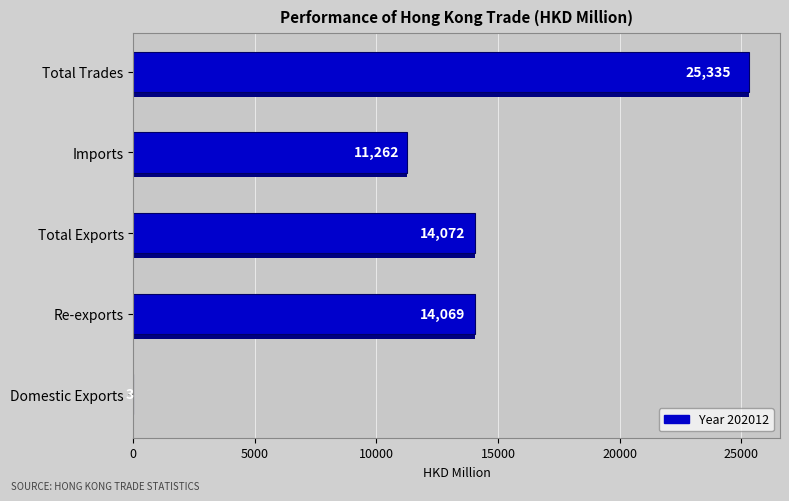

Is it true that 201712 equals 5.7 at Domestic Exports?

False